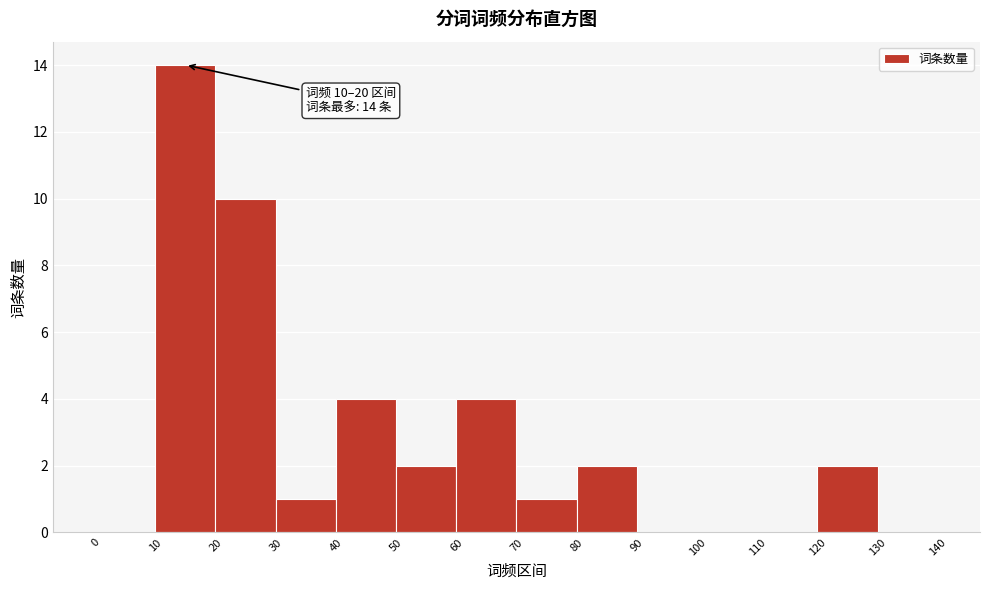

Which range on the x-axis has the tallest bar?

10 to 20